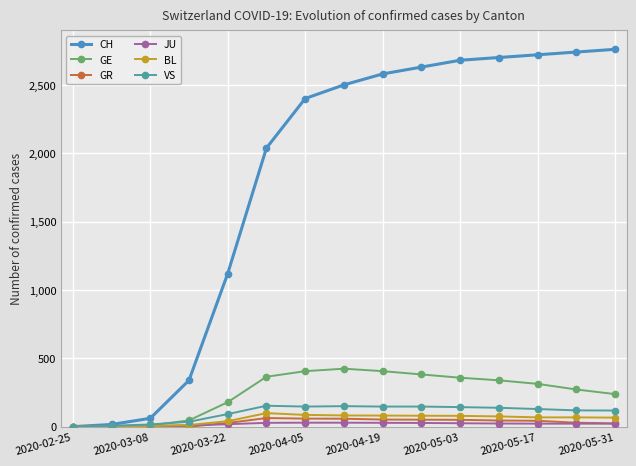

What are all the series names shown in the legend?

CH, GE, GR, JU, BL, VS